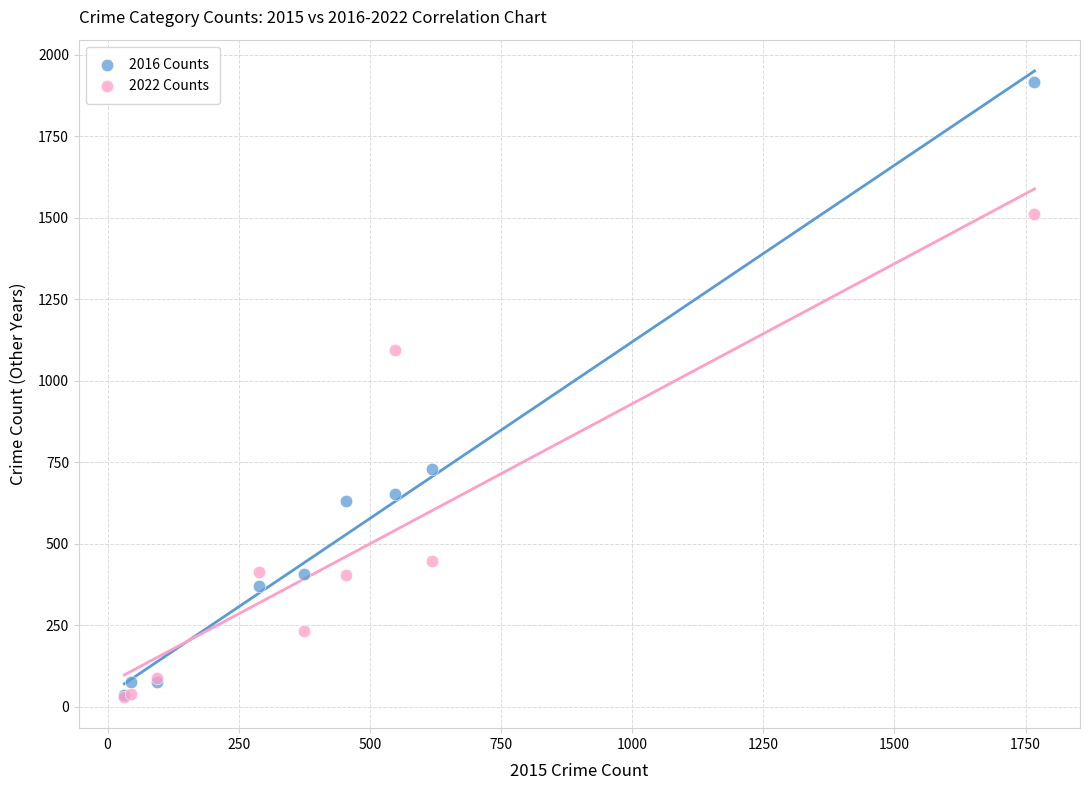

In the 2016 Counts series, what Y value is closest to 976?

728